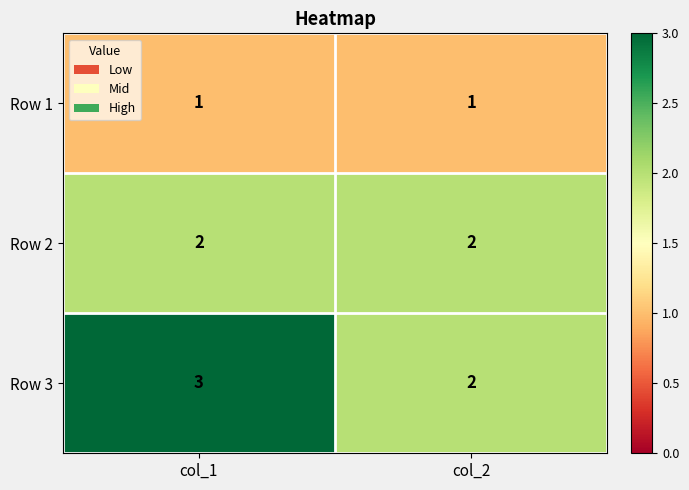

What is the sum of the Row 2 values at col_1 and col_2?

4